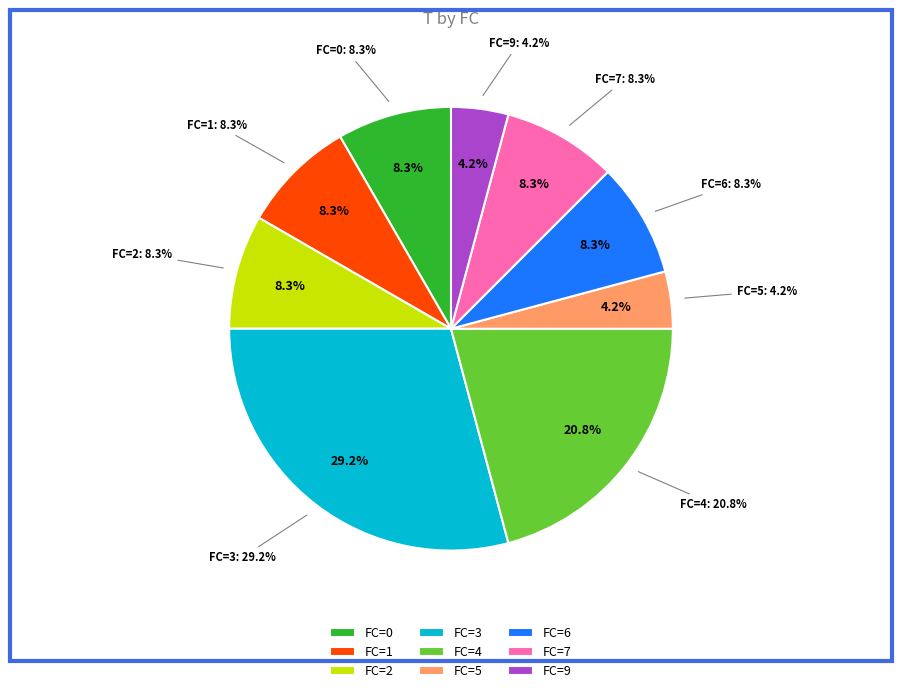

Combined, what portion of the pie is FC=4 and FC=0?

29.2%